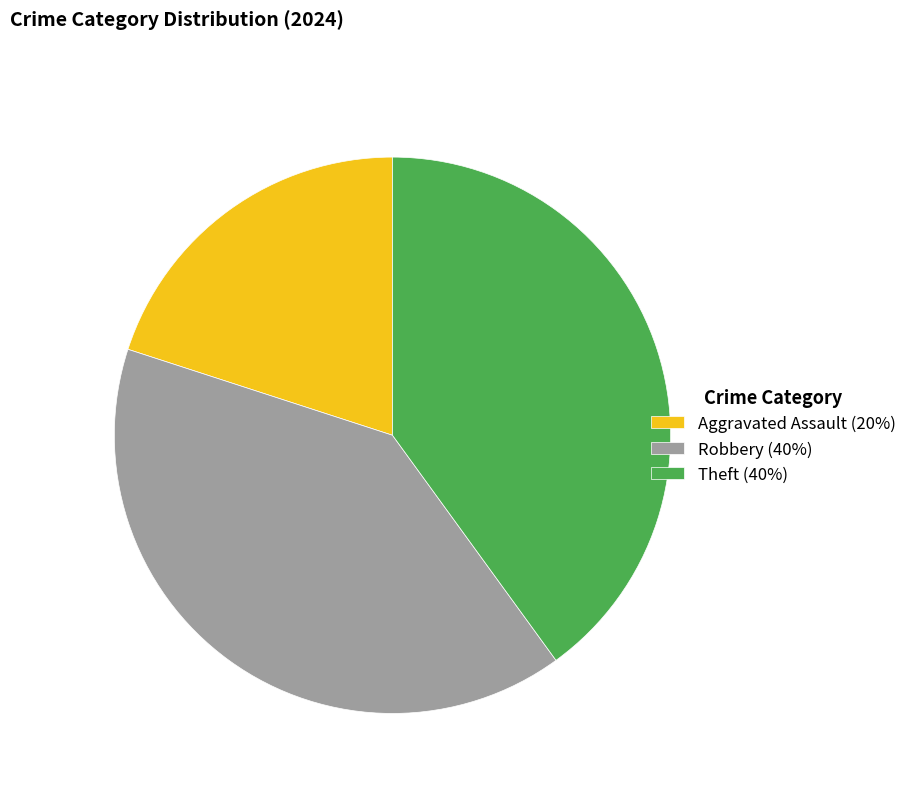

Is it true that Robbery (40%) is 40% of the pie?

True